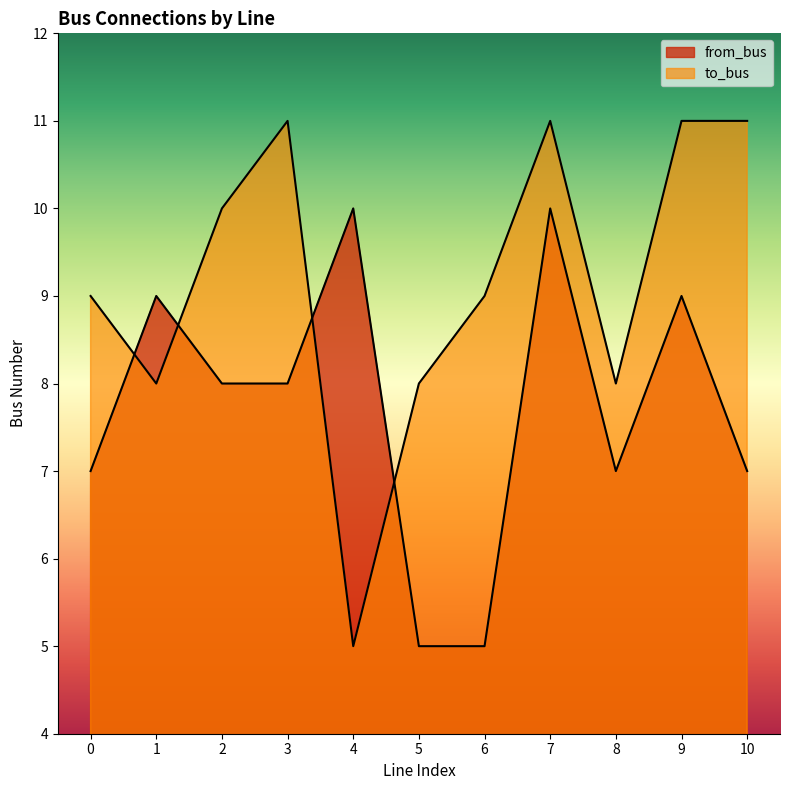

How many lines are shown in the chart?

2